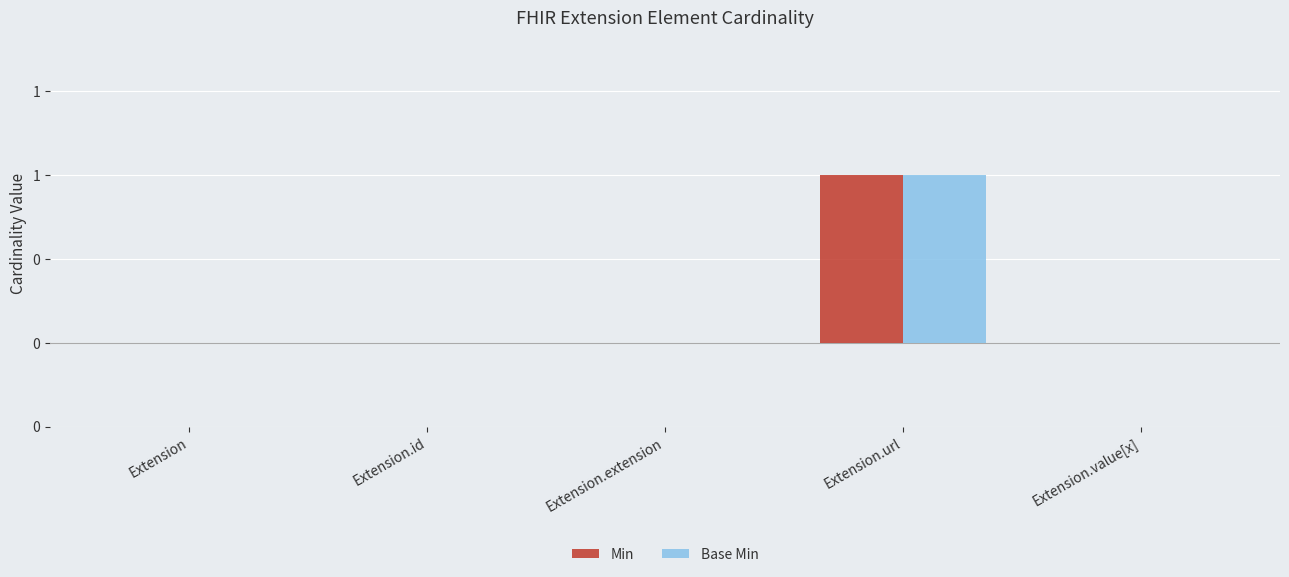

What position from the right is Extension.extension?

3